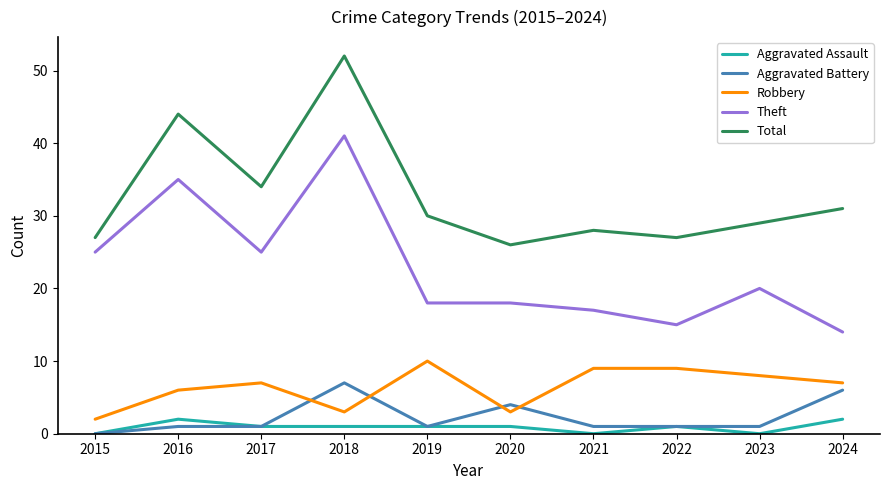

How many interior local valleys does the Total series have?

3